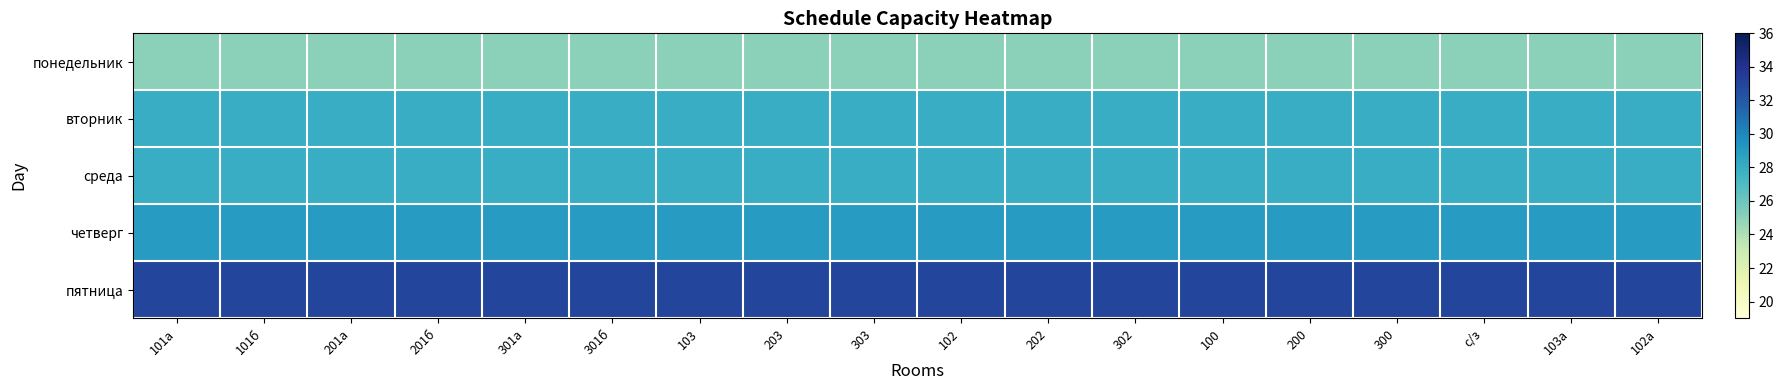

Between 300 and 100, which is larger?

300